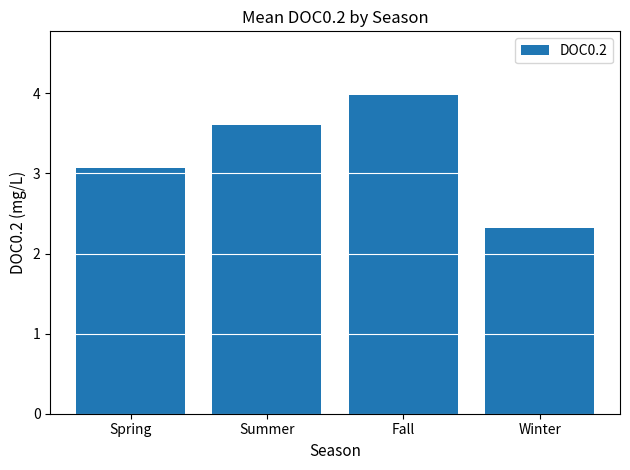

Reading left to right, transcribe all the data shown in this chart.

3.1	3.6	4.0	2.3